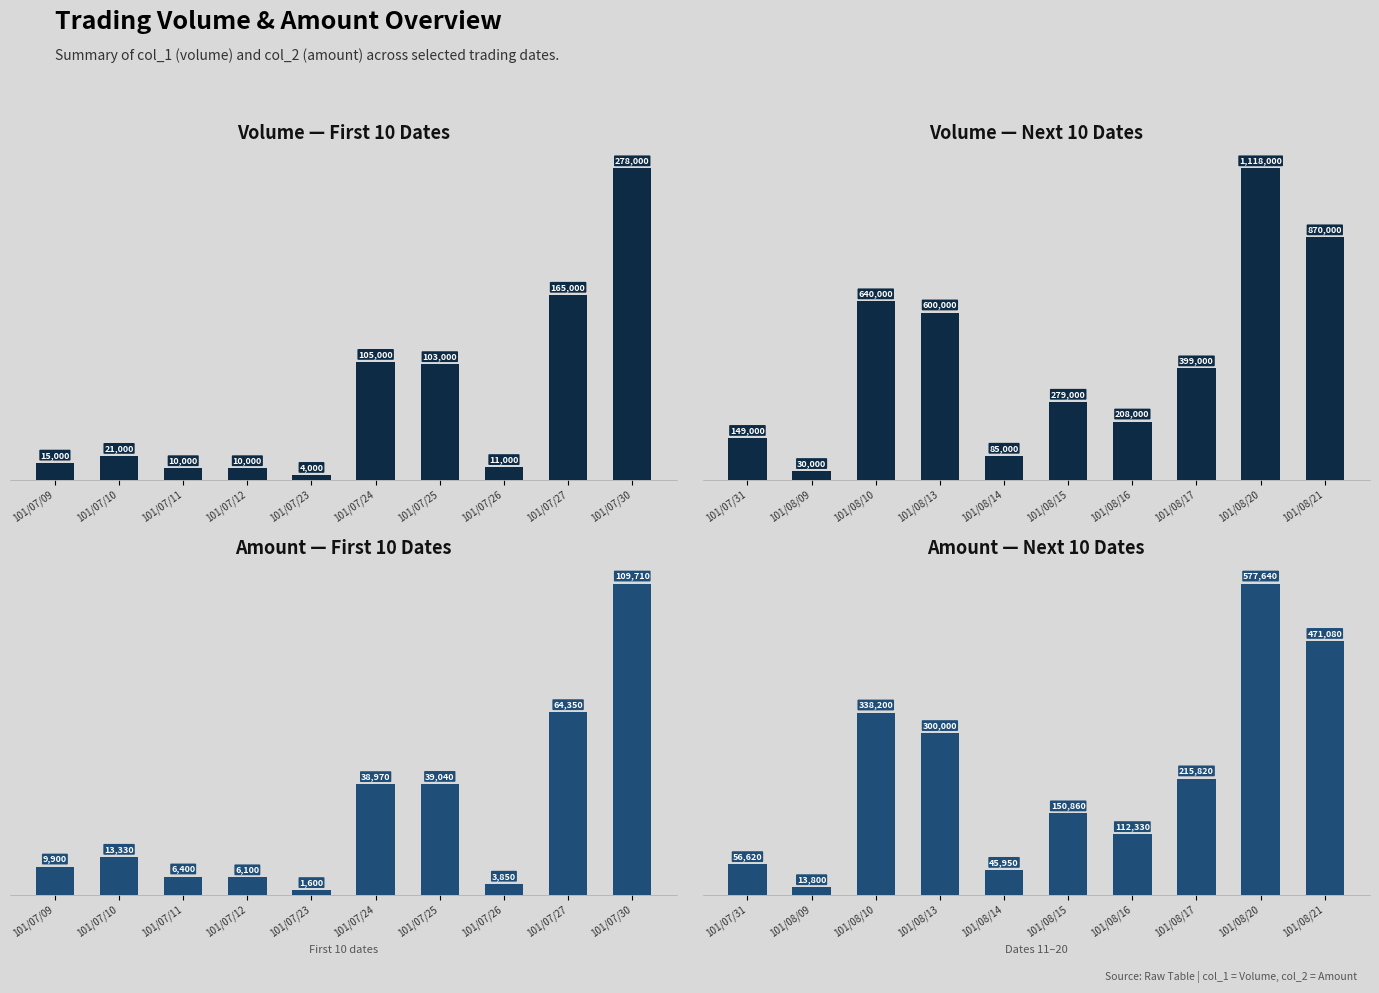

The Amount — First 10 Dates series shows 13330 at 101/07/10. True or false?

True